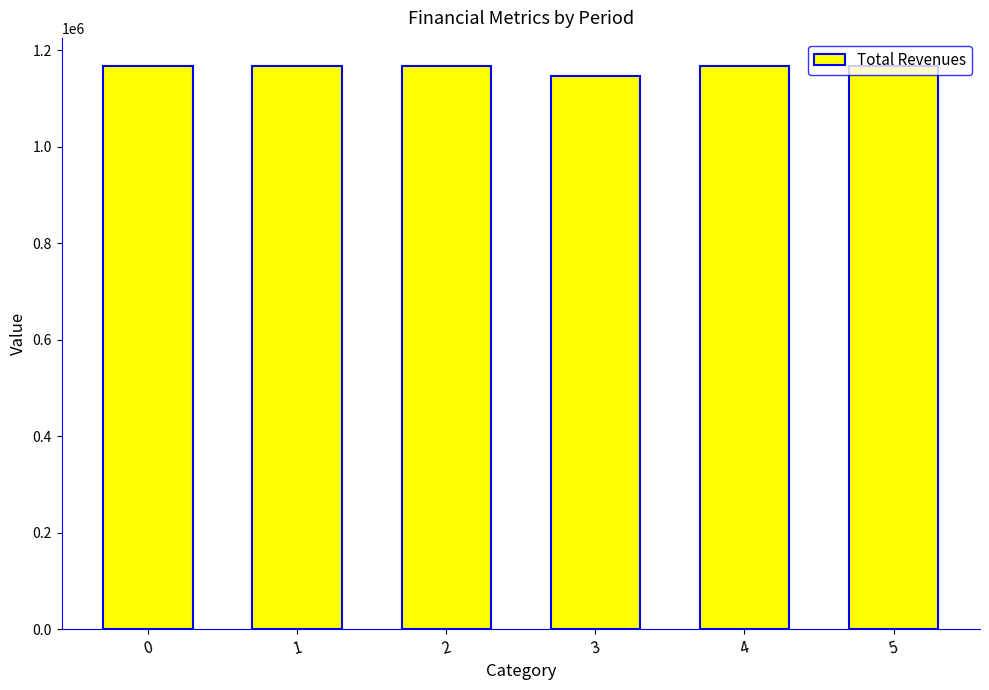

What is the value of the 4th bar from the left?

1146111.4